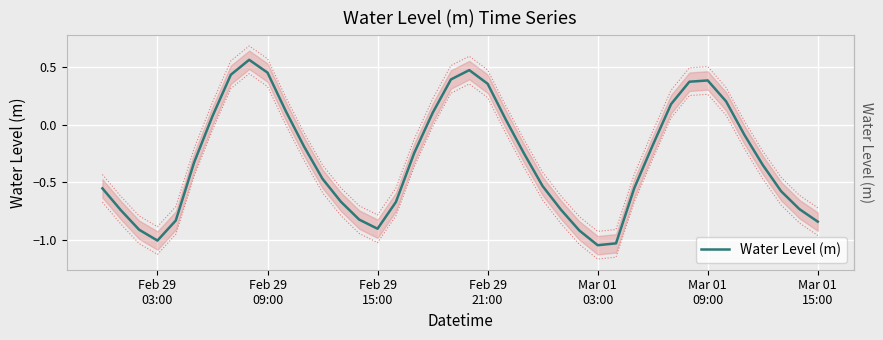

What is the difference between the values at 27 and 19?

1.4